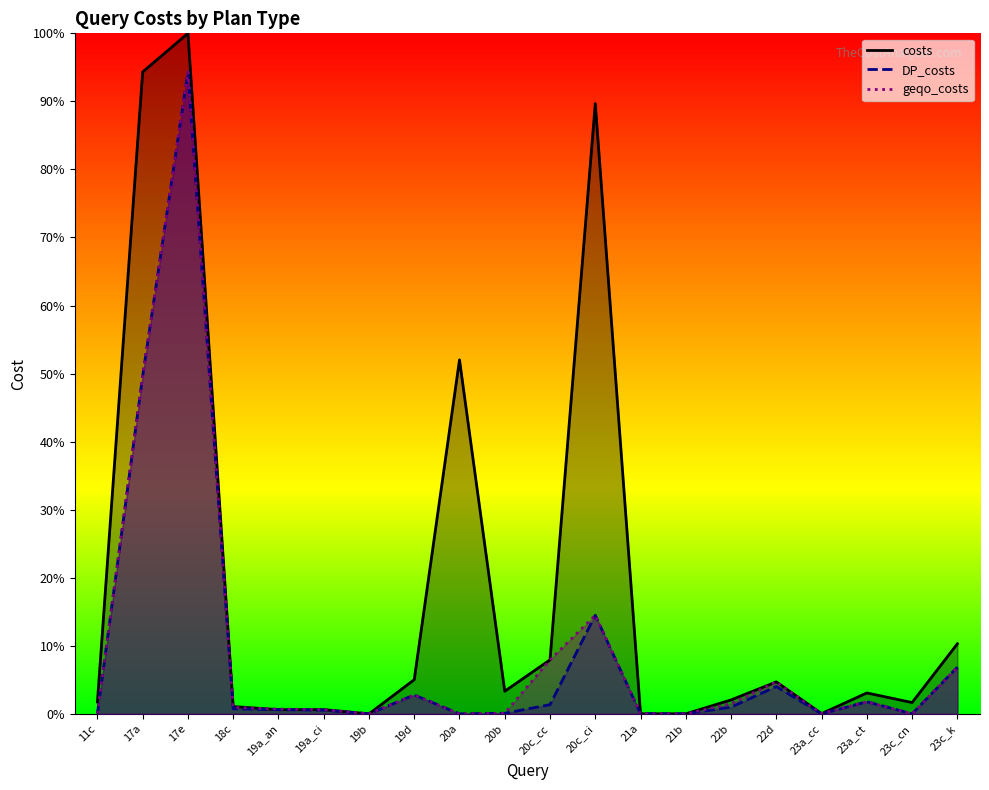

Between which two adjacent categories do costs and geqo_costs first intersect?

18c and 19a_an